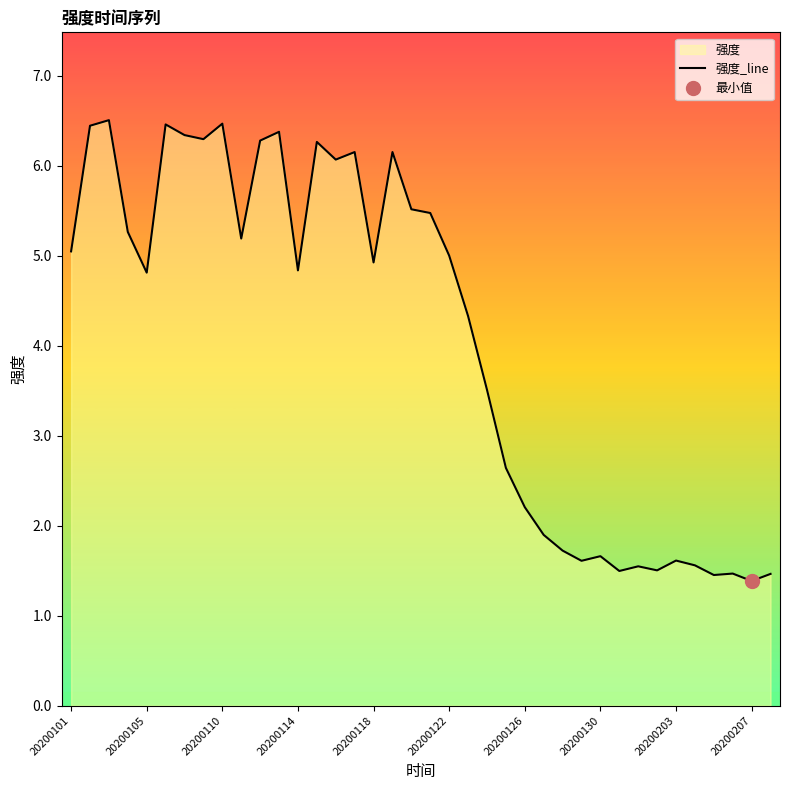

True or false: 强度_line has a value of 1.3 at 20200114.

False